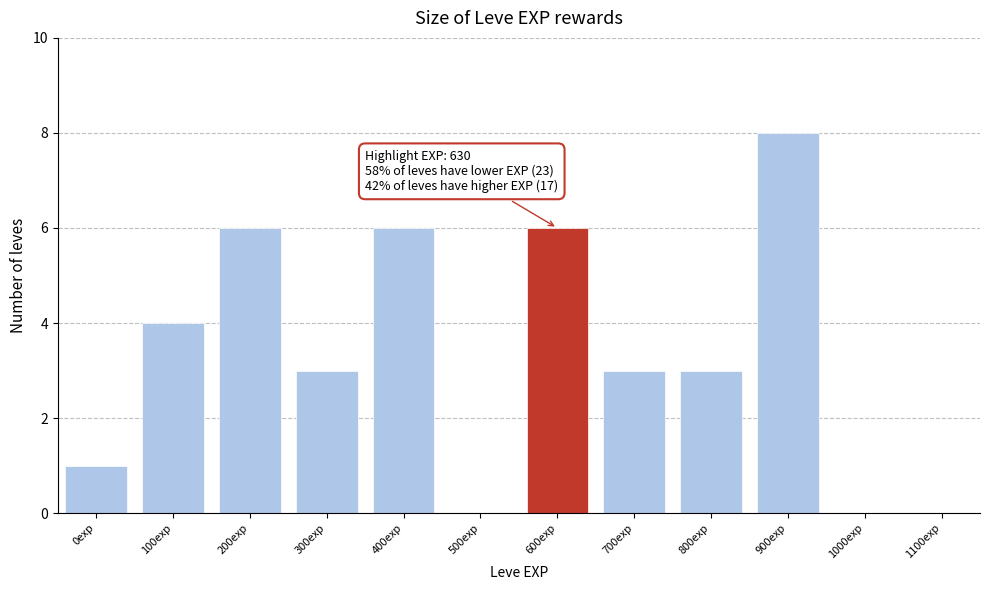

Reading right to left, list all the values displayed in this chart.

1100exp=0	1000exp=0	900exp=8	800exp=3	700exp=3	600exp=6	500exp=0	400exp=6	300exp=3	200exp=6	100exp=4	0exp=1